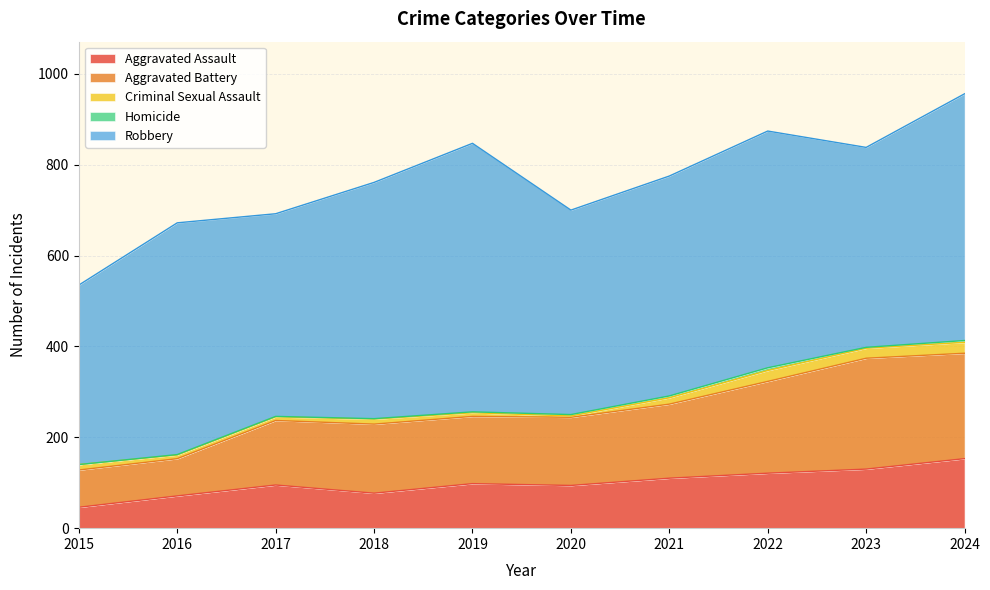

What is the total value across all series at 2019?

847